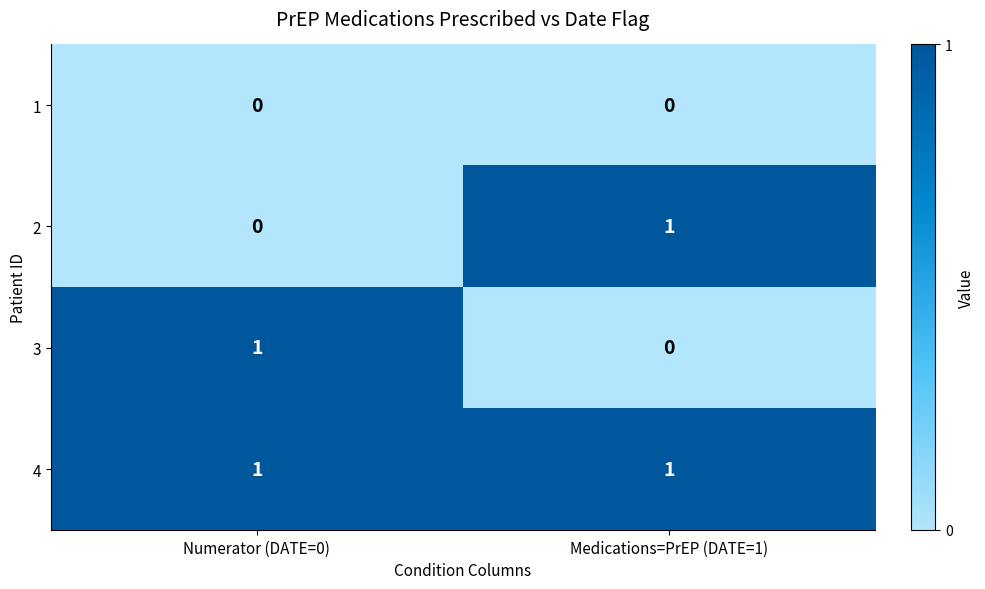

What is the difference between the highest and lowest values at Medications=PrEP (DATE=1)?

1